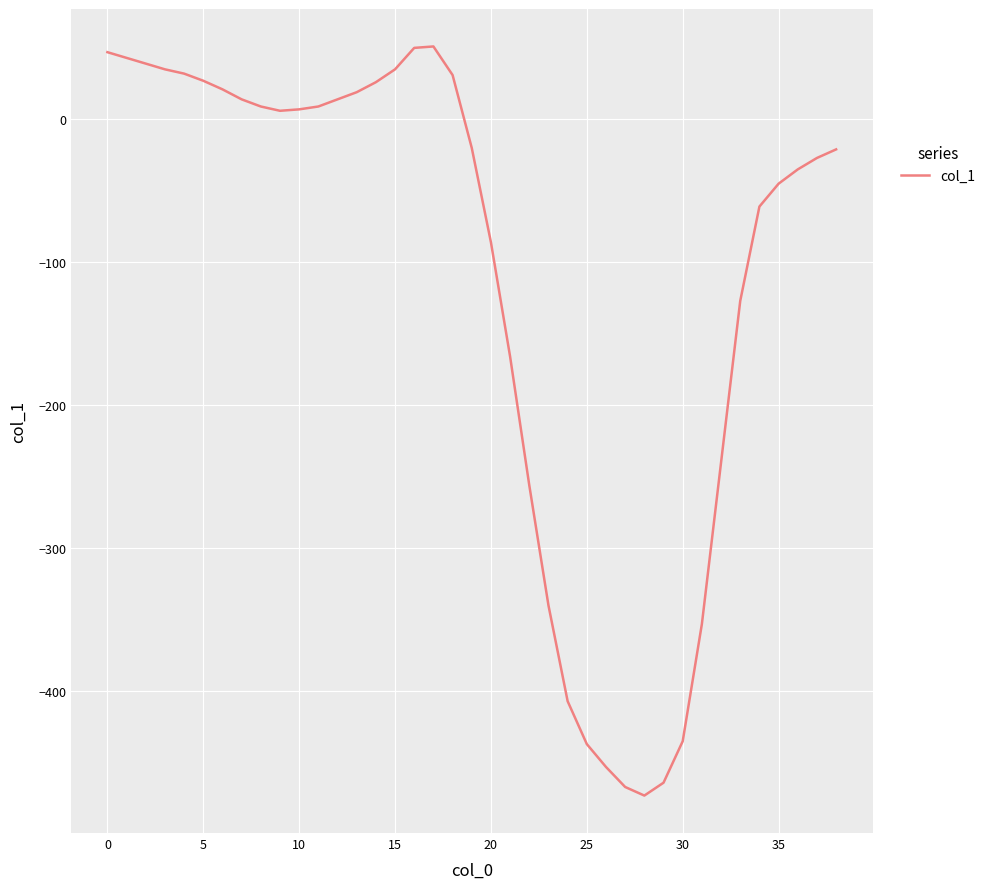

What is the greatest value displayed?

51